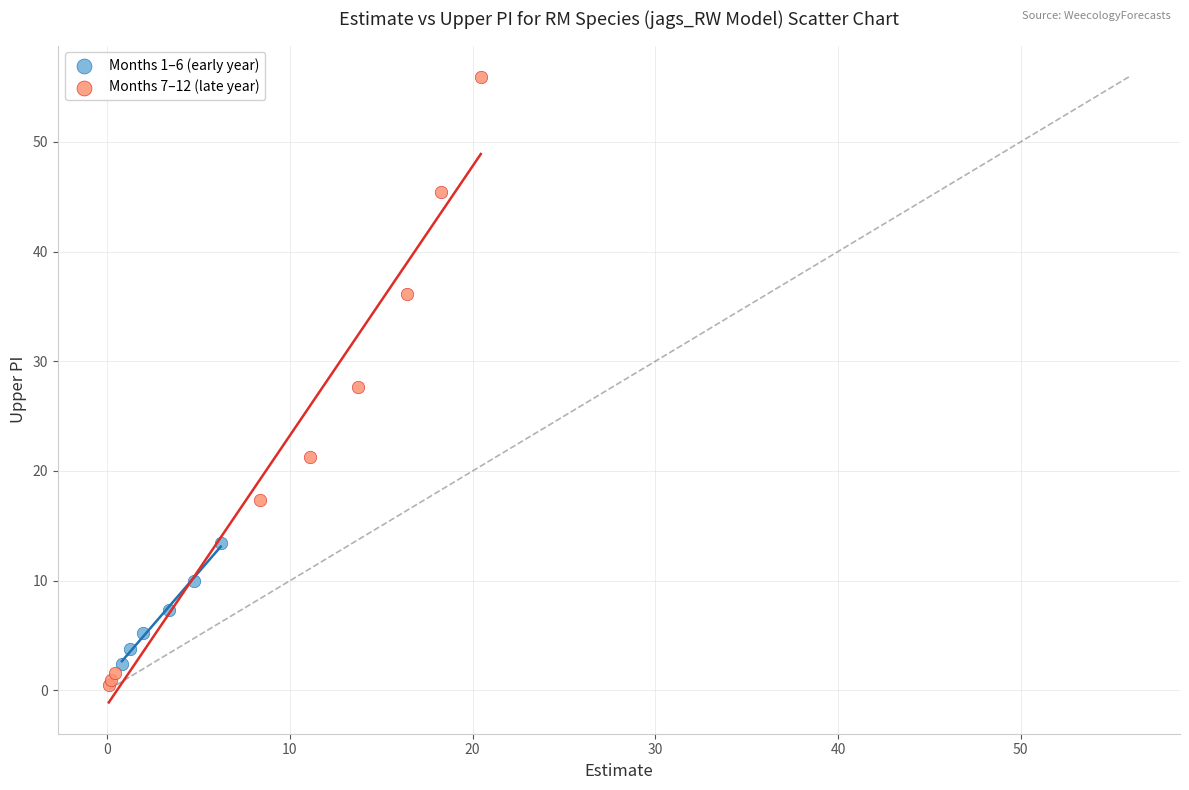

Which series reaches the maximum Y coordinate?

Months 7–12 (late year)